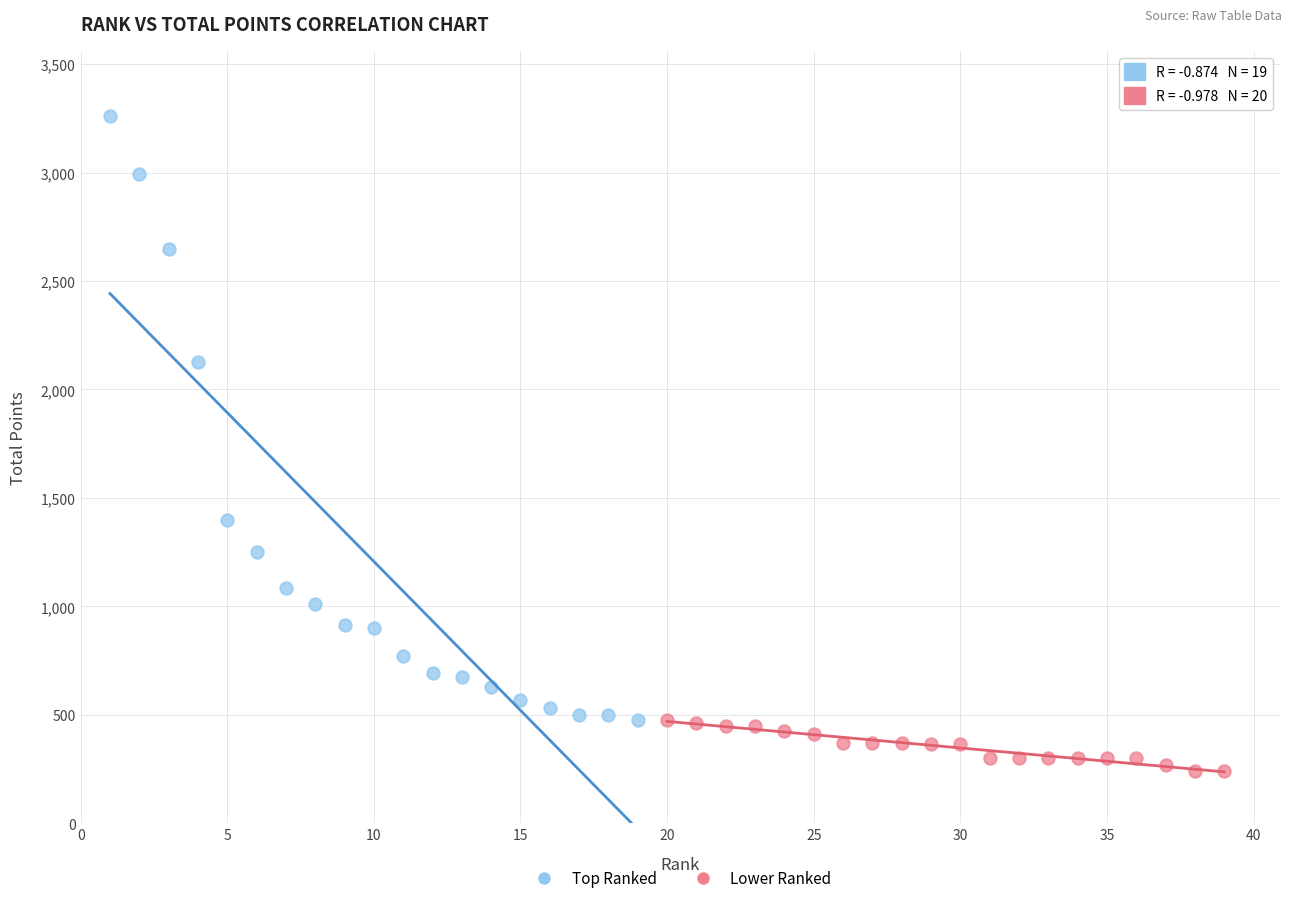

Which series has the largest Y range (max minus min)?

Top Ranked